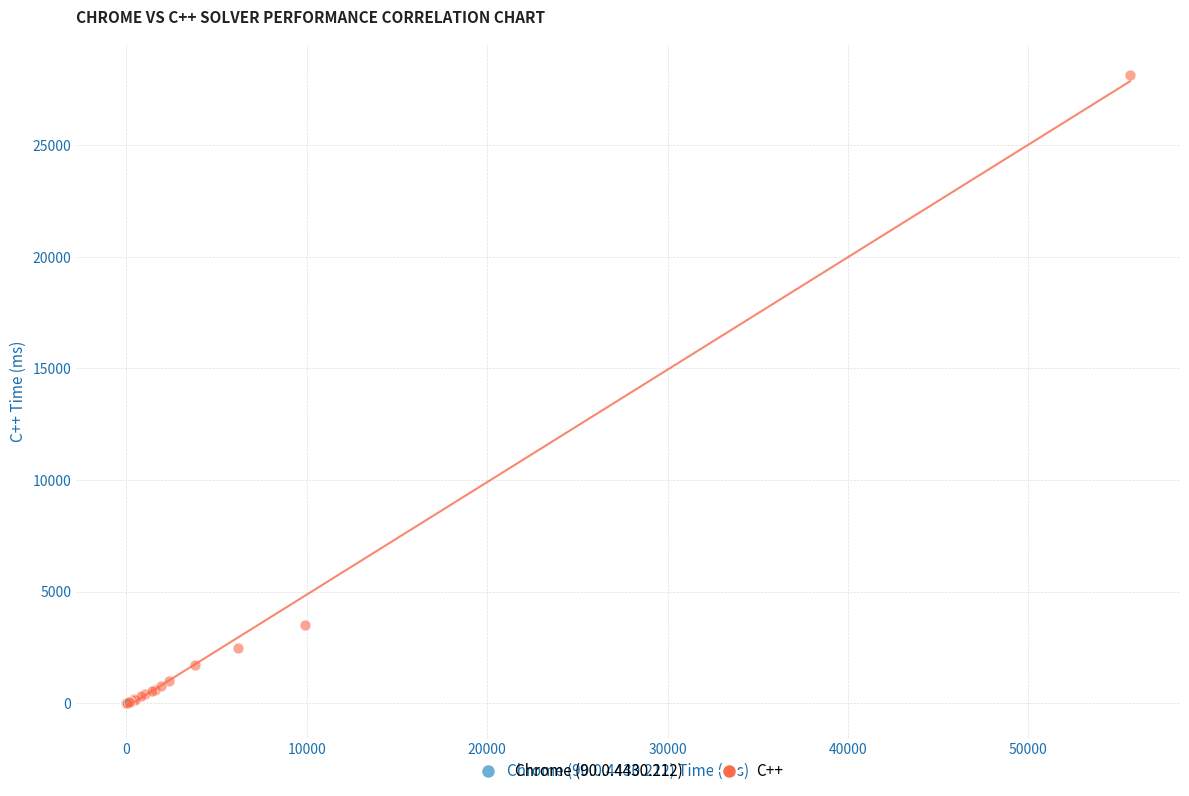

Which series has the widest spread of Y values?

C++